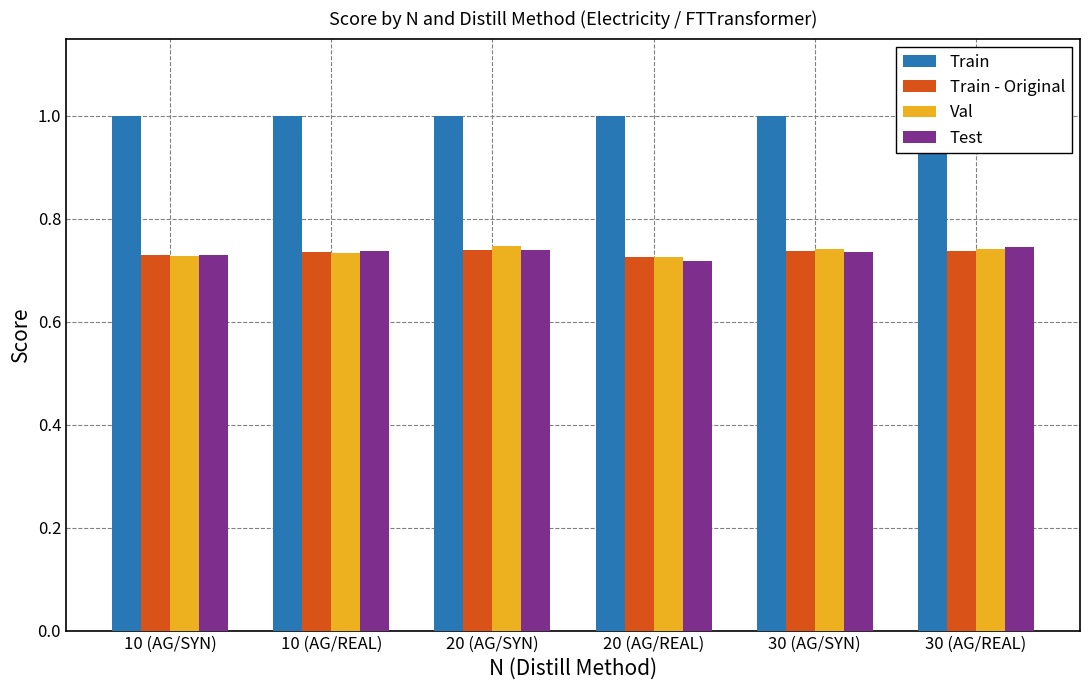

Rank the series at 20 (AG/SYN) from lowest to highest value.

Test, Train - Original, Val, Train